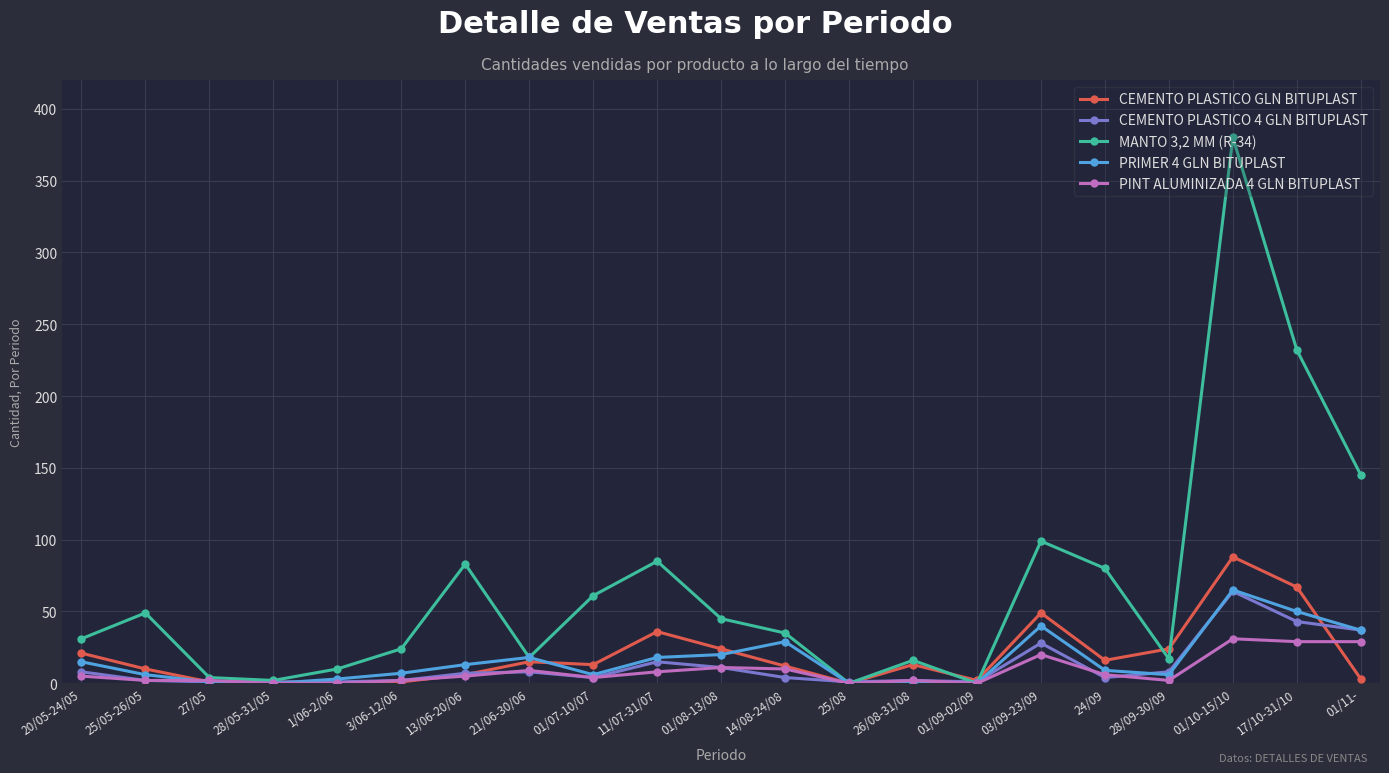

Which series ends up on top after the final intersection of CEMENTO PLASTICO GLN BITUPLAST and MANTO 3,2 MM (R-34)?

MANTO 3,2 MM (R-34)